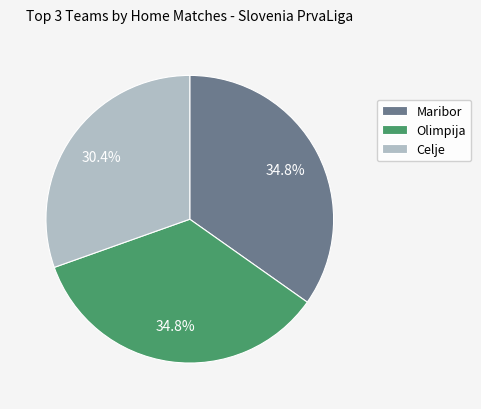

How many segments does this pie chart have?

3